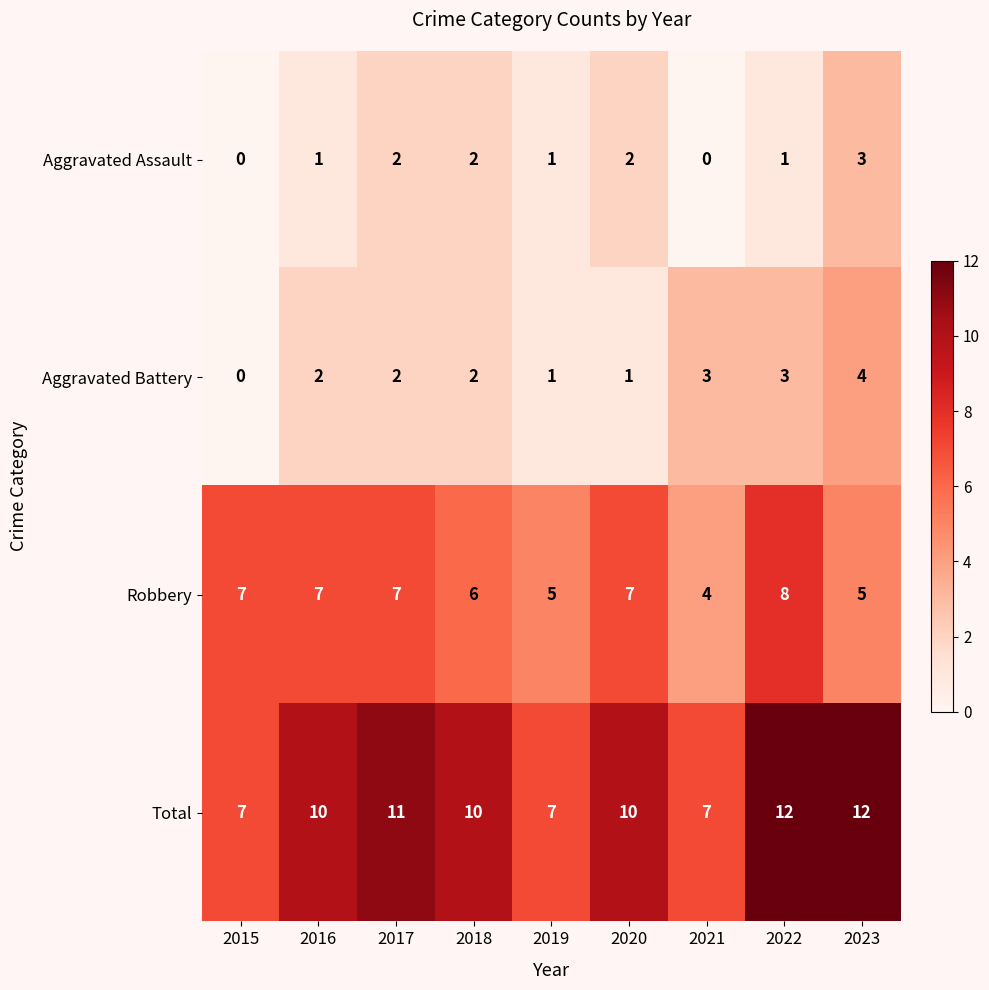

What is the sum of all Aggravated Assault values?

12